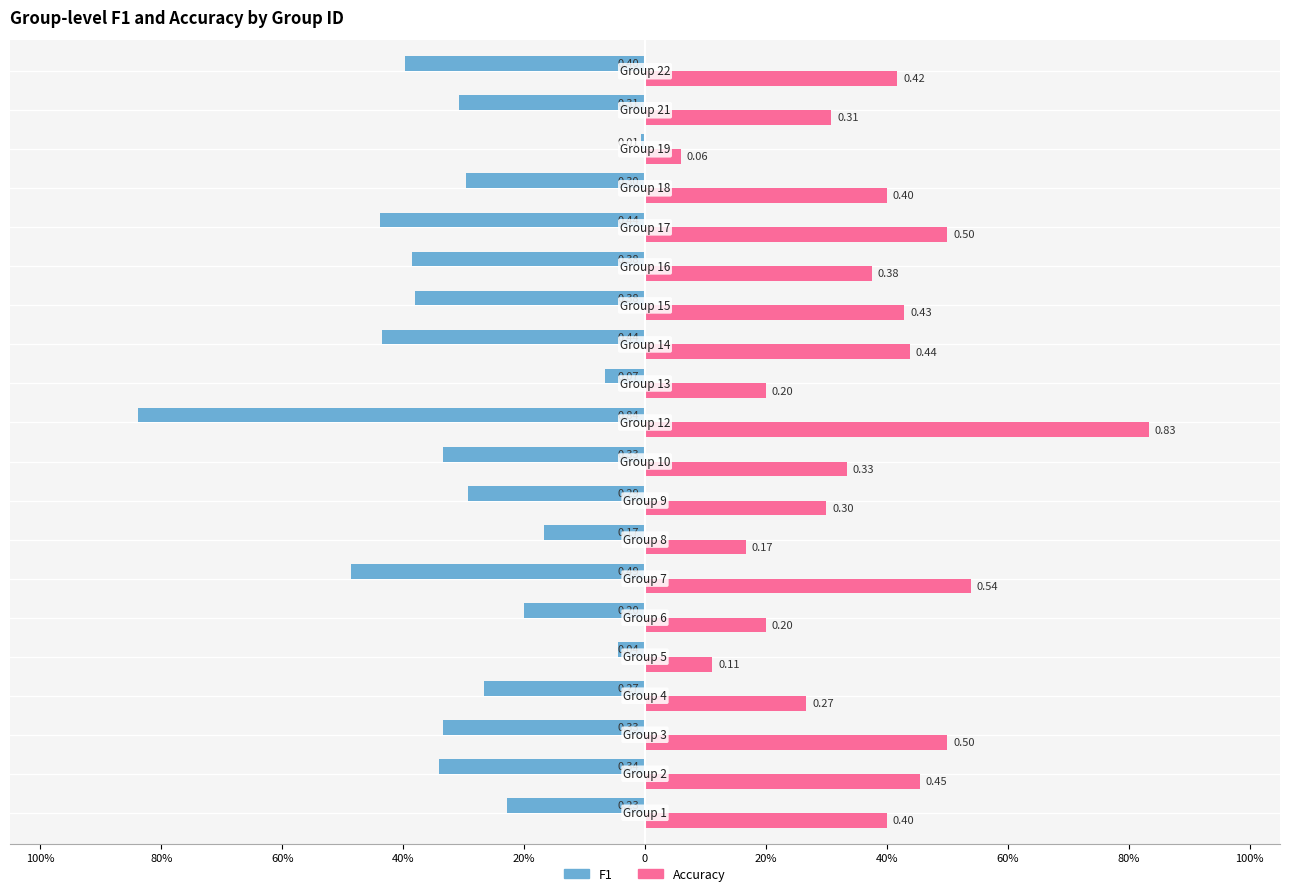

What is the value of the Accuracy bar at the 20th from the left?

0.4